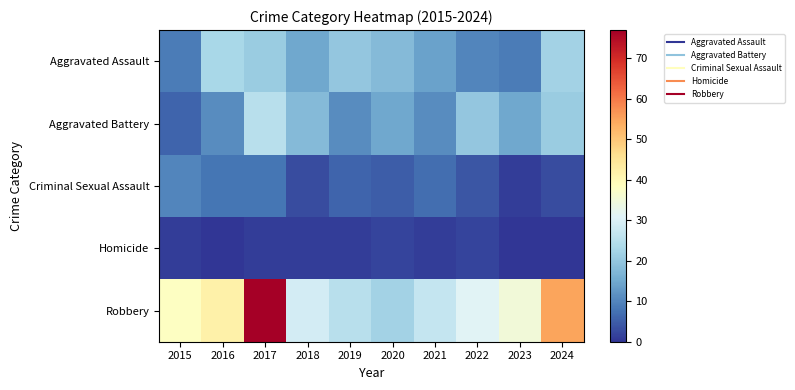

Reading left to right, list all the values displayed in this chart.

Aggravated Assault: 2015=9	2016=23	2017=21	2018=15	2019=20	2020=18	2021=14	2022=10	2023=9	2024=22
Aggravated Battery: 2015=6	2016=11	2017=25	2018=18	2019=11	2020=15	2021=11	2022=20	2023=15	2024=21
Criminal Sexual Assault: 2015=10	2016=8	2017=8	2018=3	2019=6	2020=5	2021=7	2022=4	2023=1	2024=3
Homicide: 2015=1	2016=0	2017=1	2018=1	2019=1	2020=2	2021=1	2022=2	2023=0	2024=0
Robbery: 2015=38	2016=42	2017=77	2018=29	2019=25	2020=22	2021=27	2022=31	2023=35	2024=55